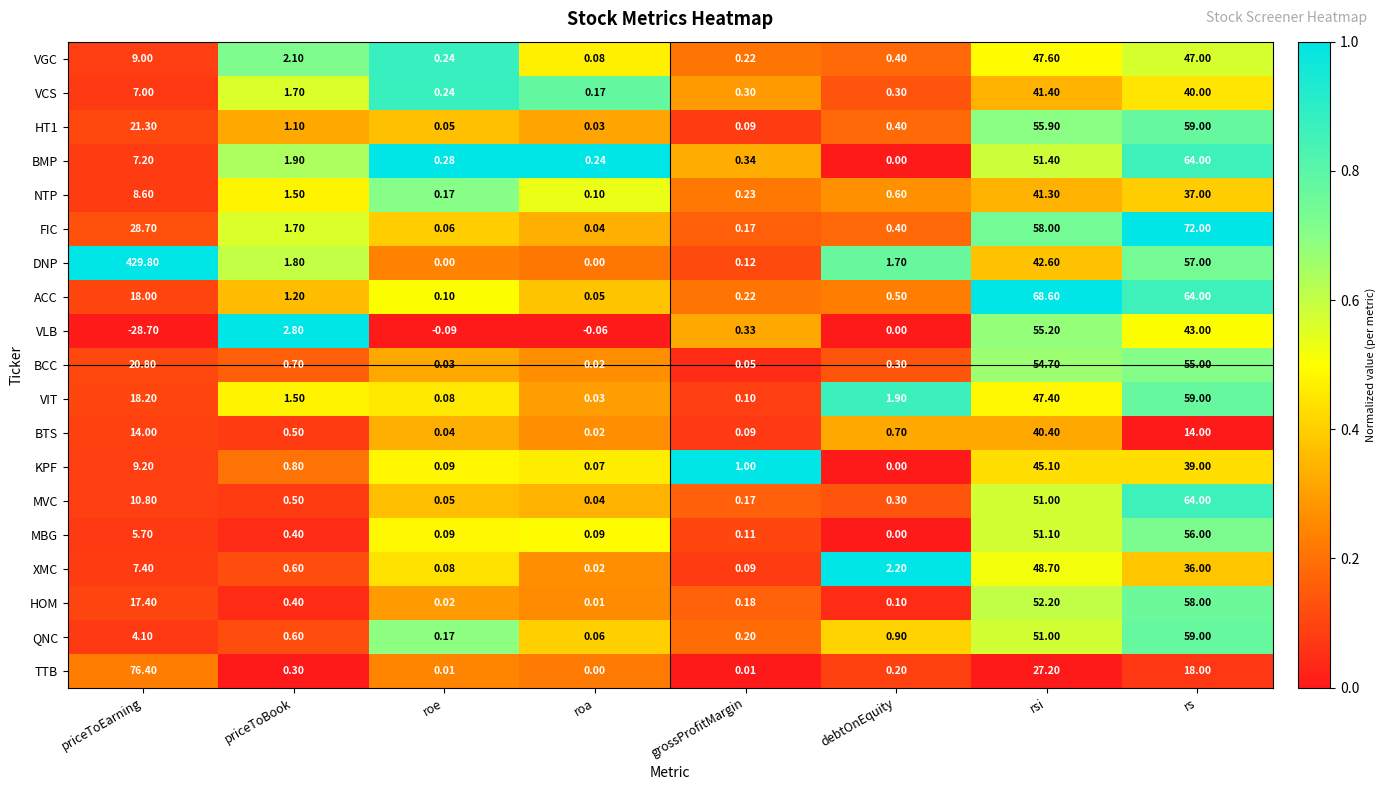

Which category has the lowest value across all series?

priceToEarning